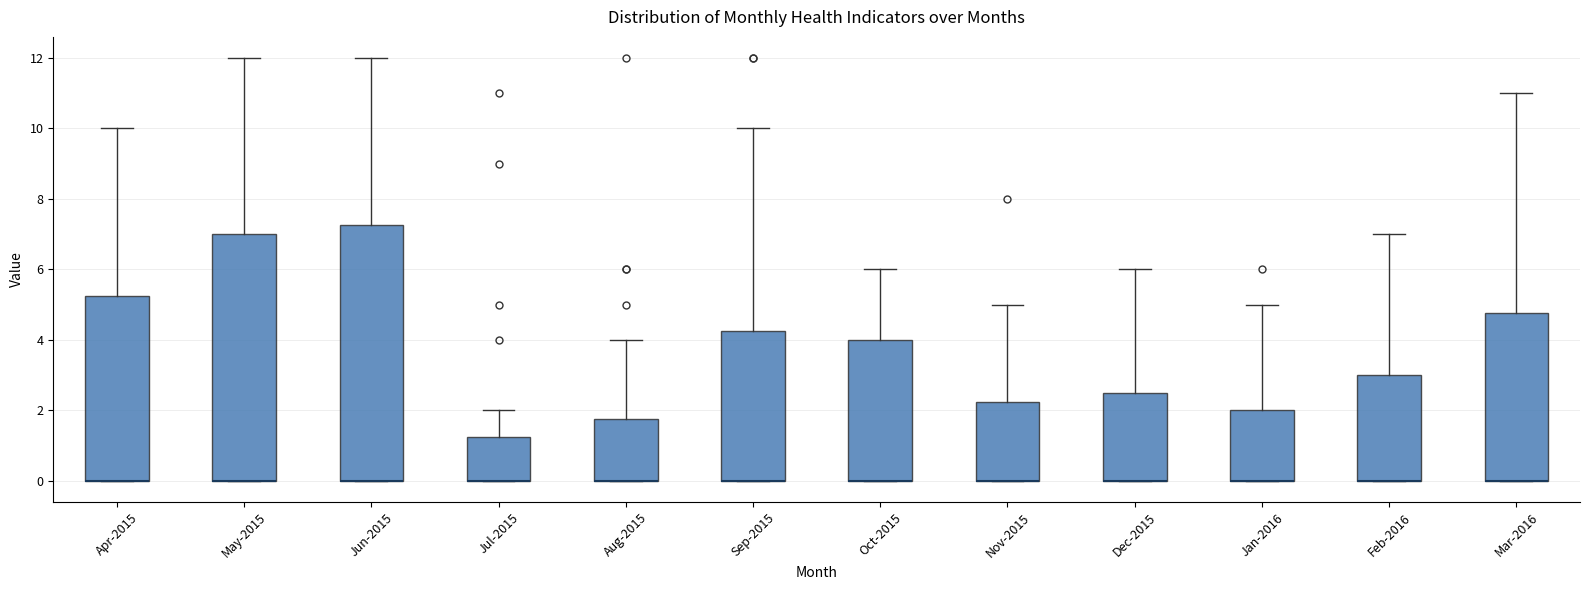

Which box is the tallest, from its lower edge to its upper edge?

Jun-2015